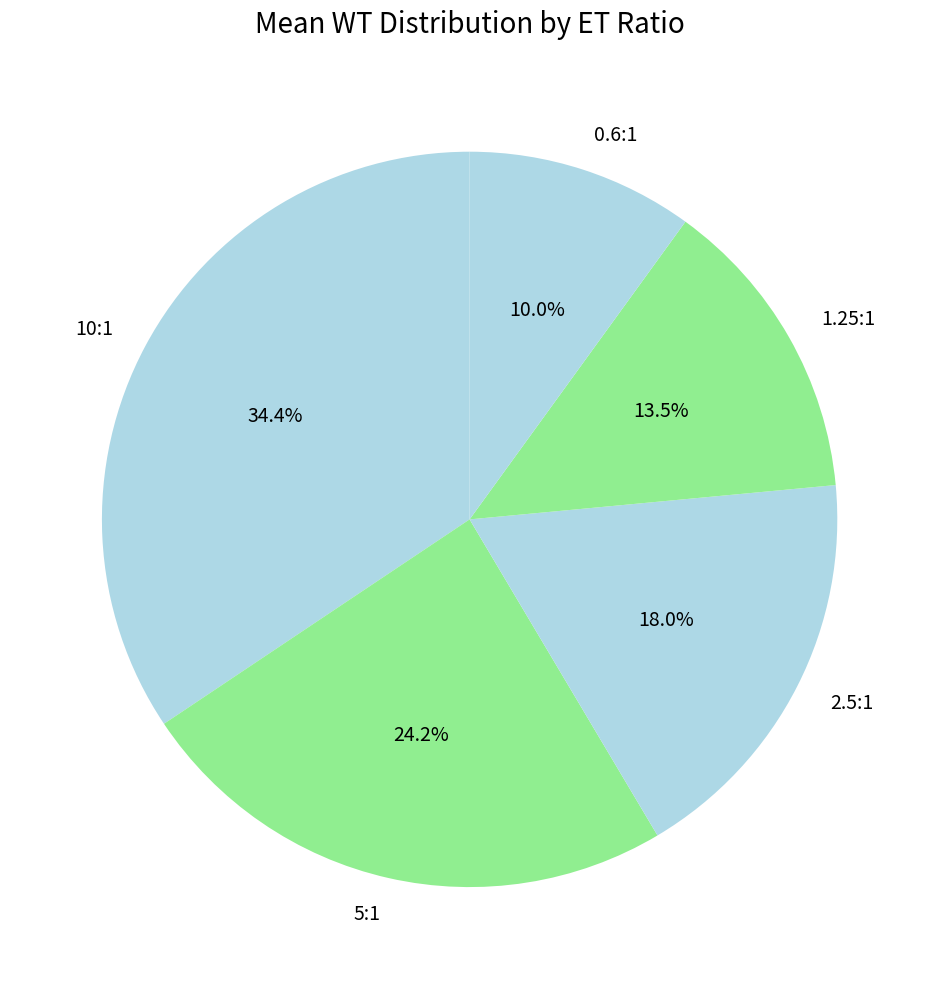

To the nearest percent, what is the combined percentage of 10:1 and 2.5:1?

52%